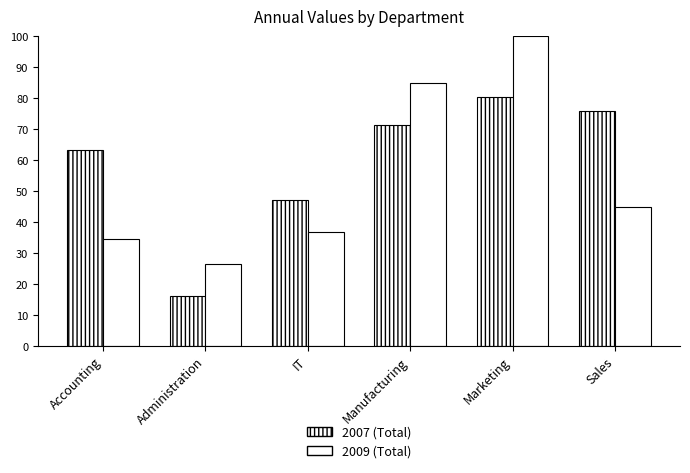

What is the average value of the 2007 (Total) series?

59.0